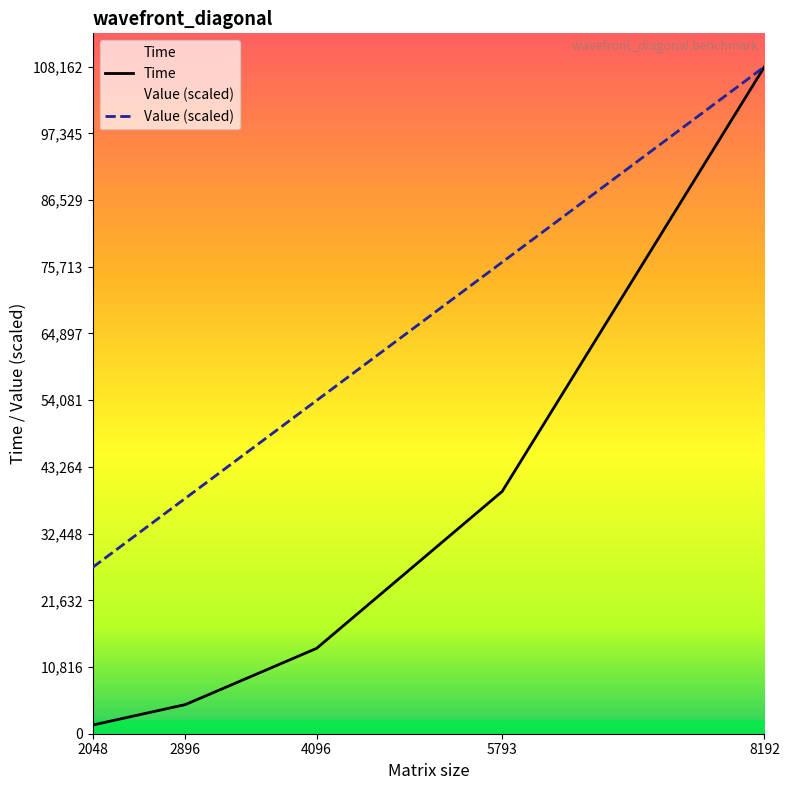

The value of Time at 4096 is 8024.4. True or false?

False